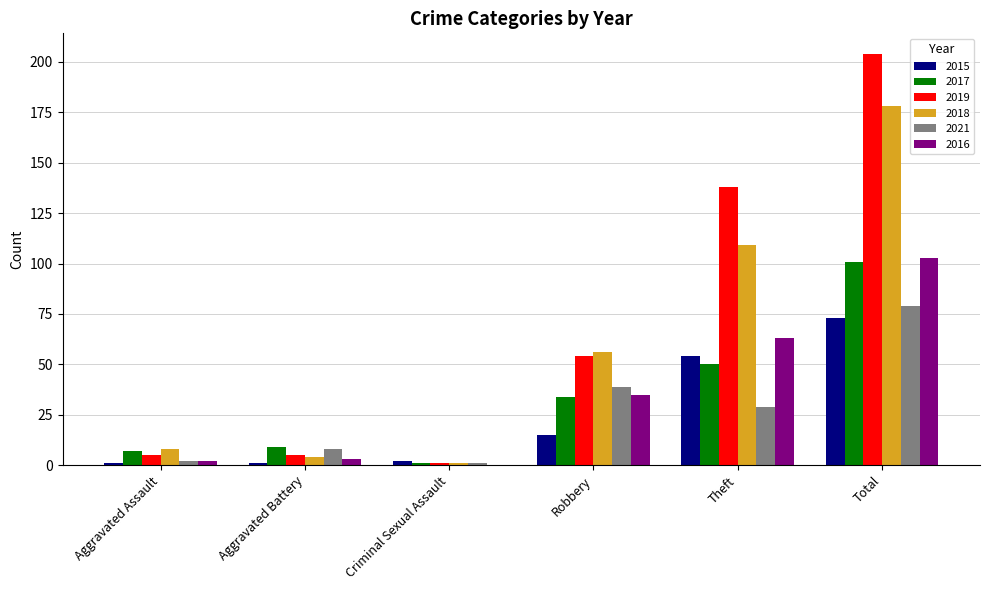

Which series changed the most between Robbery and Total?

2019